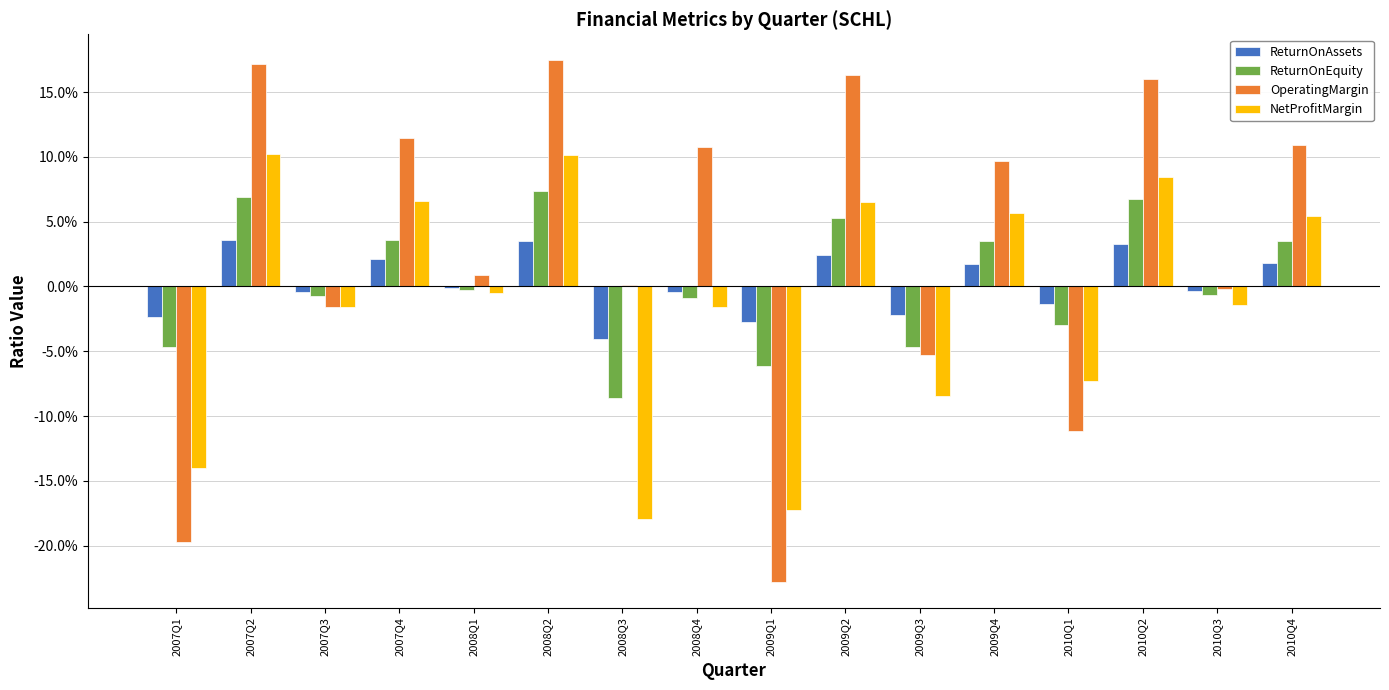

Are the bars horizontal?

No